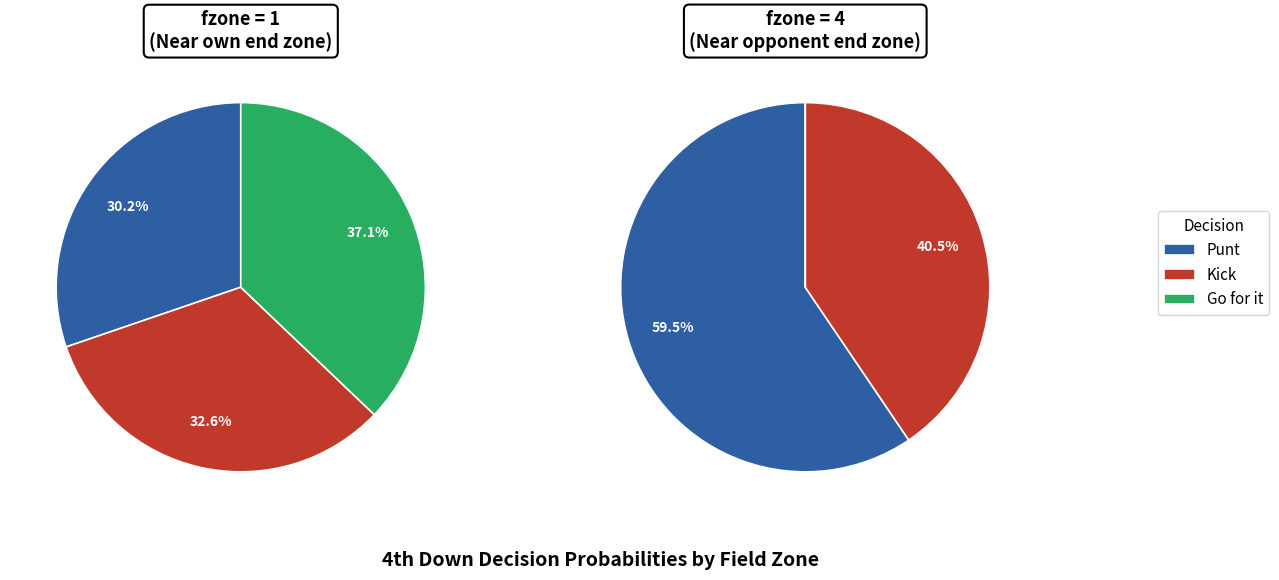

What percentage is NOT represented by y=7?

100.0%